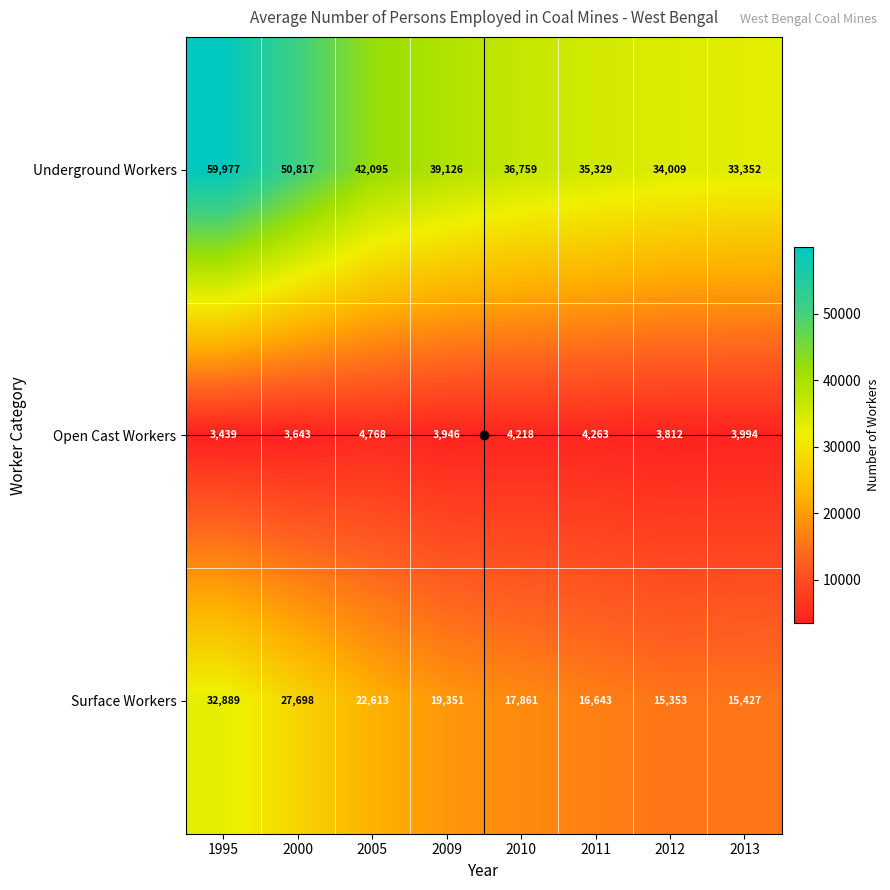

True or false: Surface Workers has a value of 22613 at 2005.

True